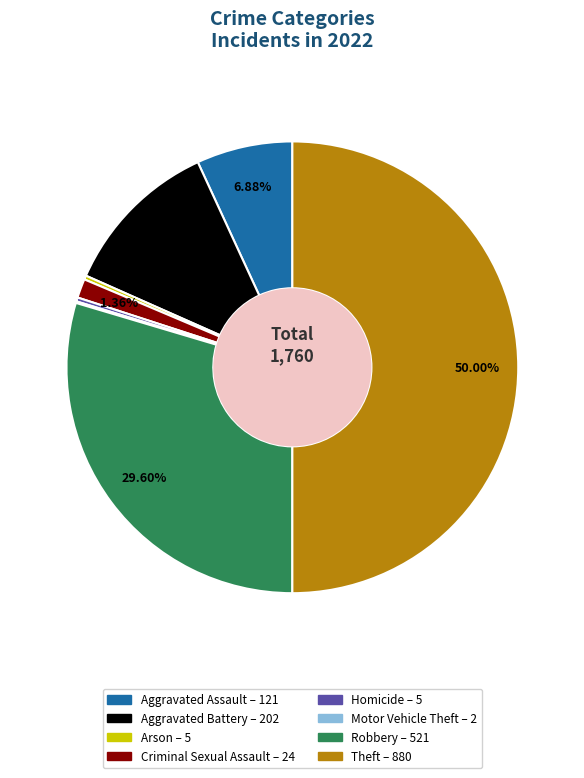

The Aggravated Assault slice represents 7% of the pie. True or false?

True